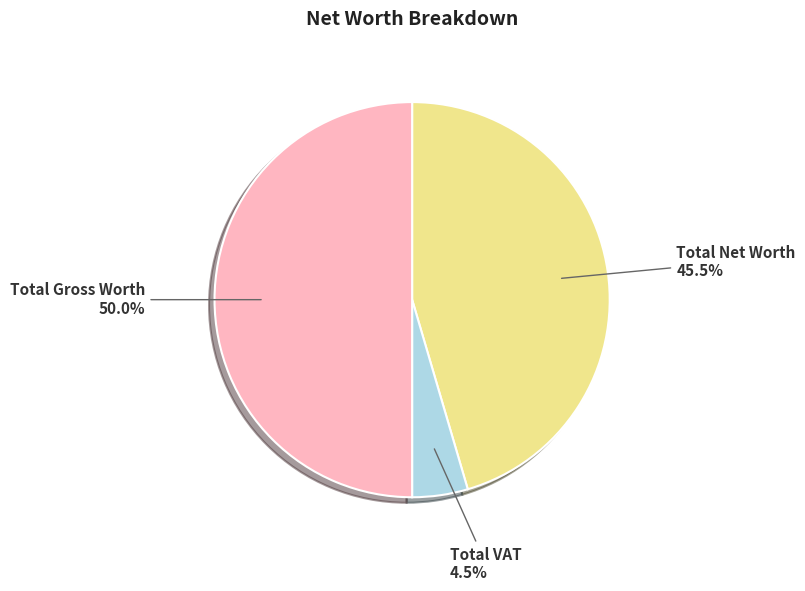

Which slice is the smallest?

Total VAT